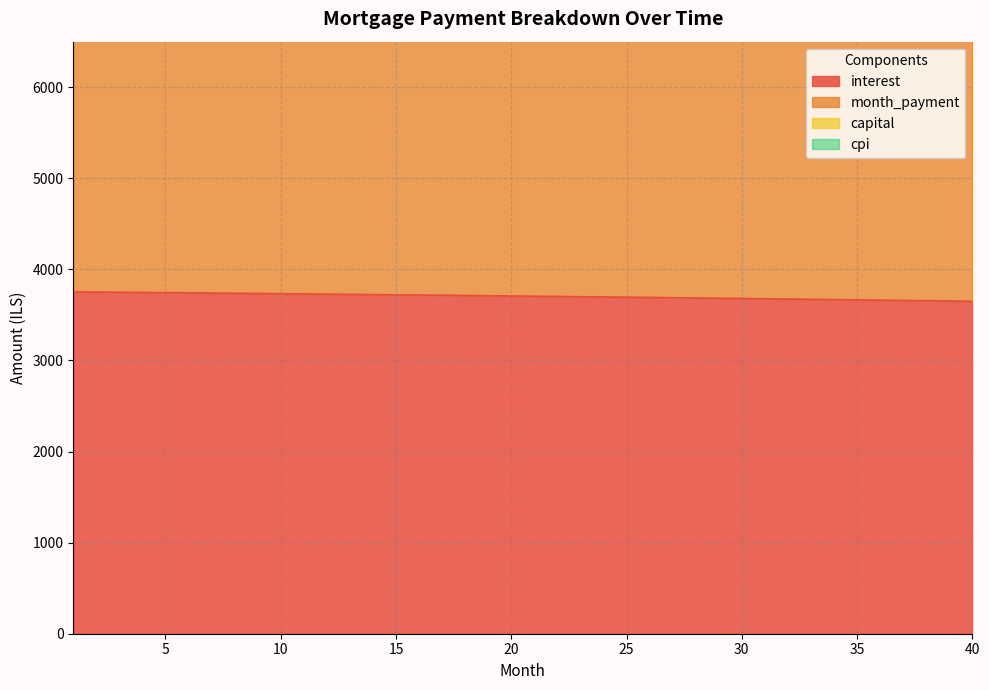

True or false: interest and month_payment cross at least once.

False